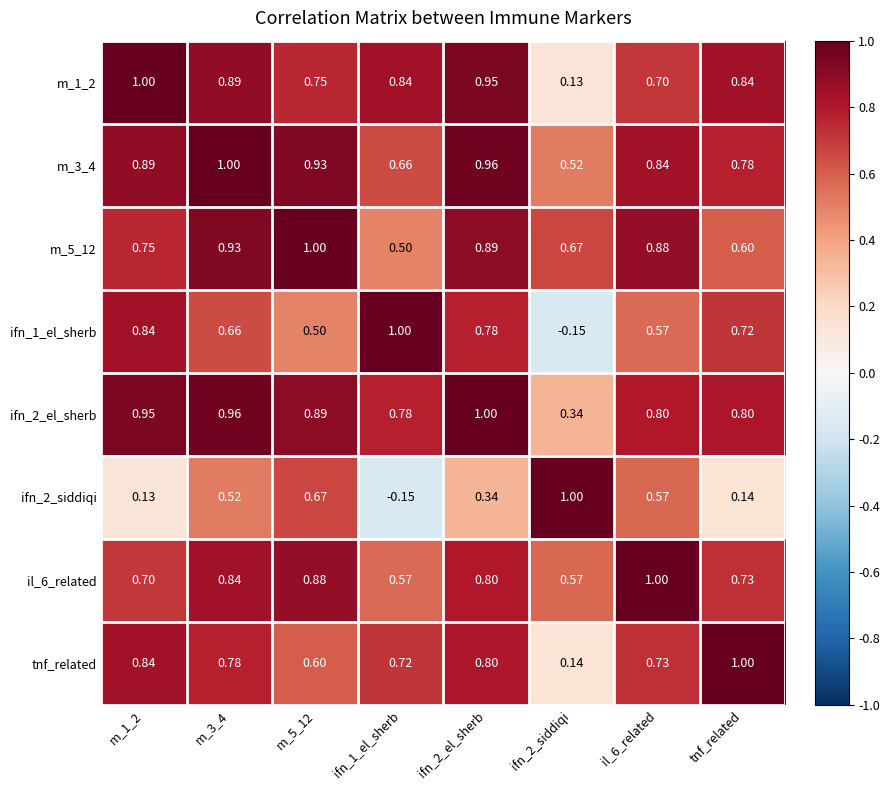

Rank the series at tnf_related from highest to lowest value.

tnf_related, m_1_2, ifn_2_el_sherb, m_3_4, il_6_related, ifn_1_el_sherb, m_5_12, ifn_2_siddiqi